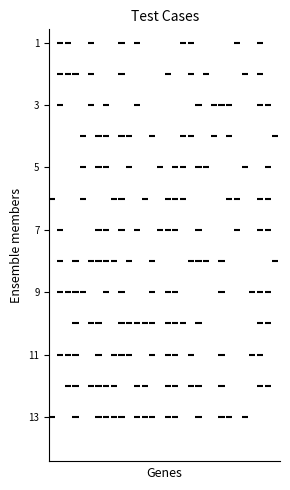

The value at Case 12 is 3. True or false?

False